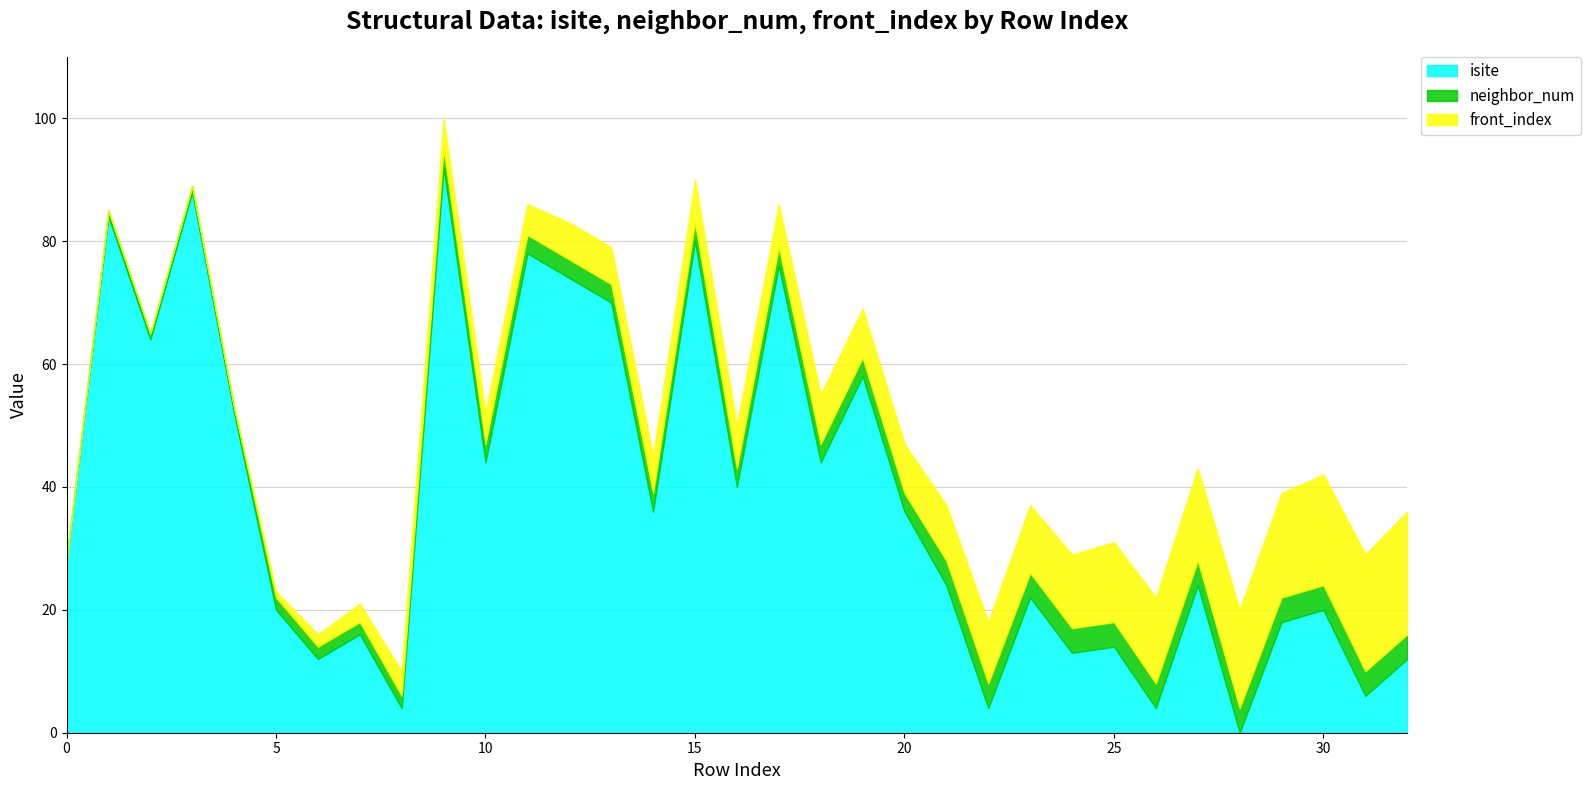

At how many categories does at least one series exceed 80?

3